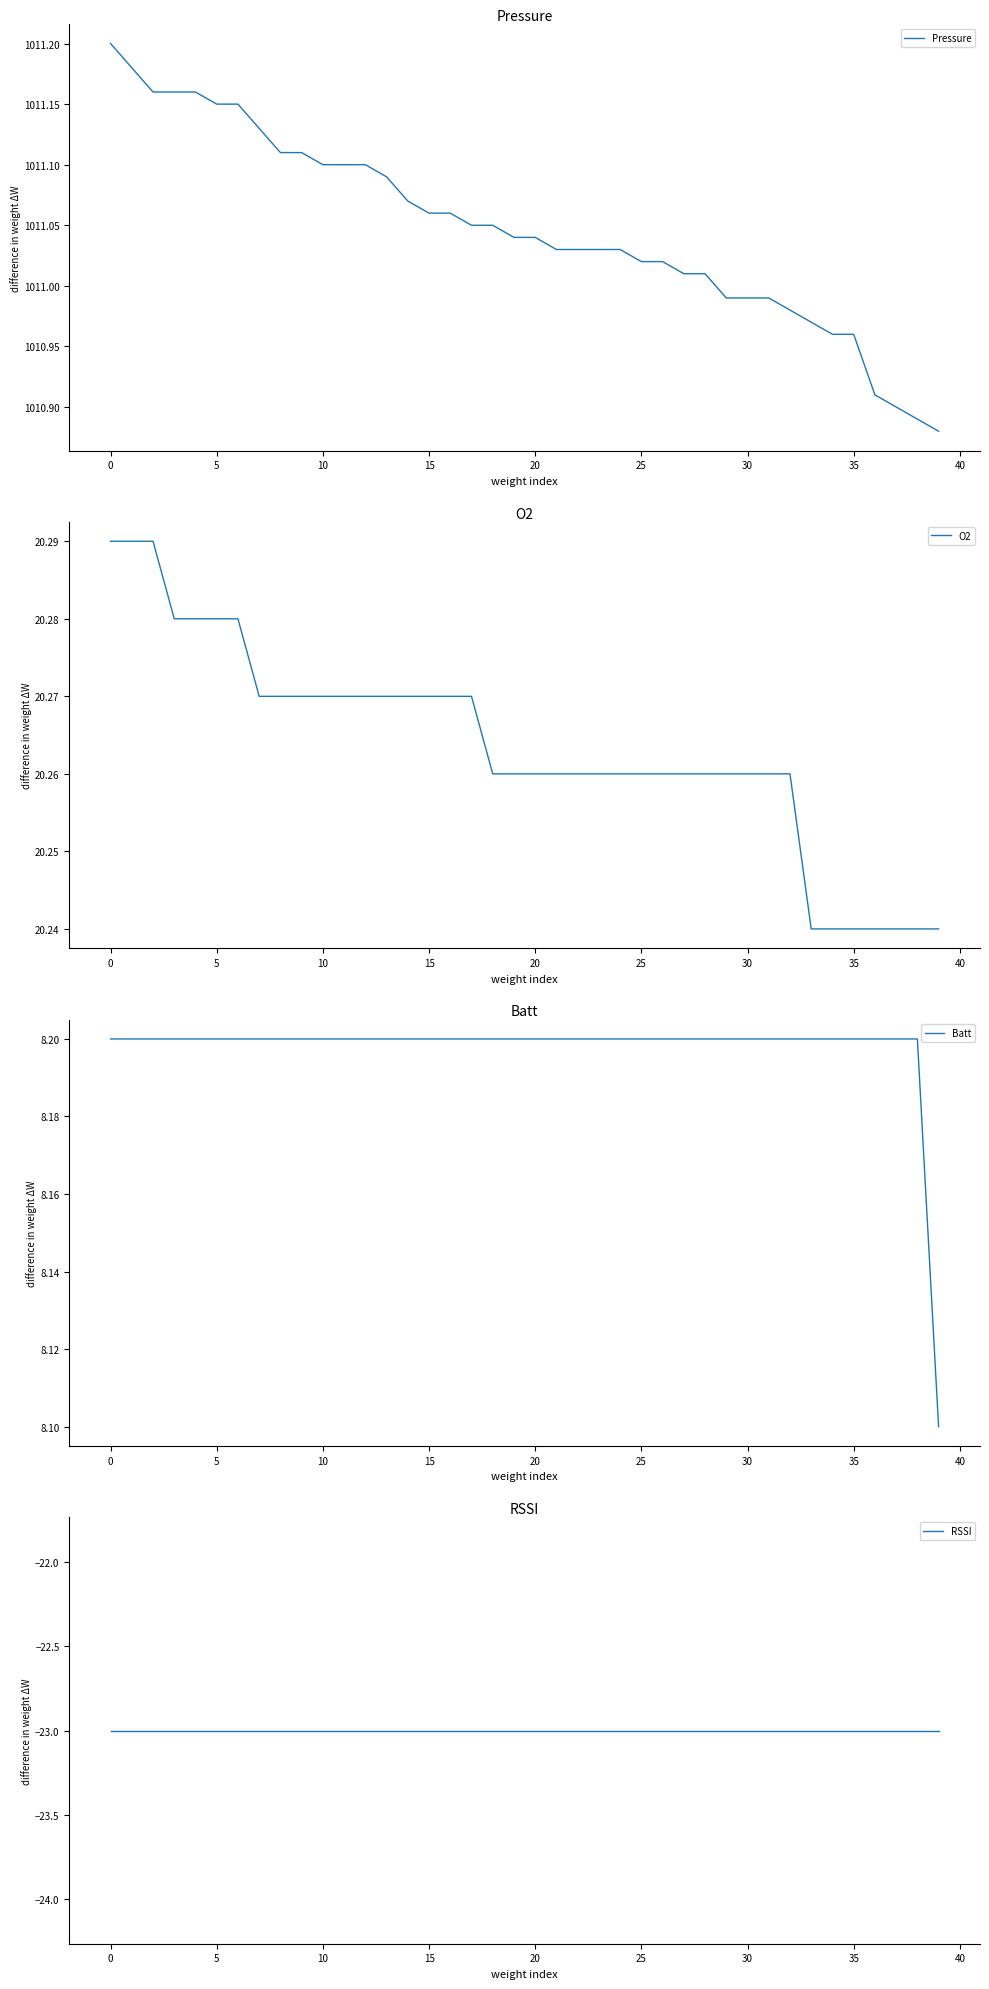

Where does the Pressure series first go above 1011?

0